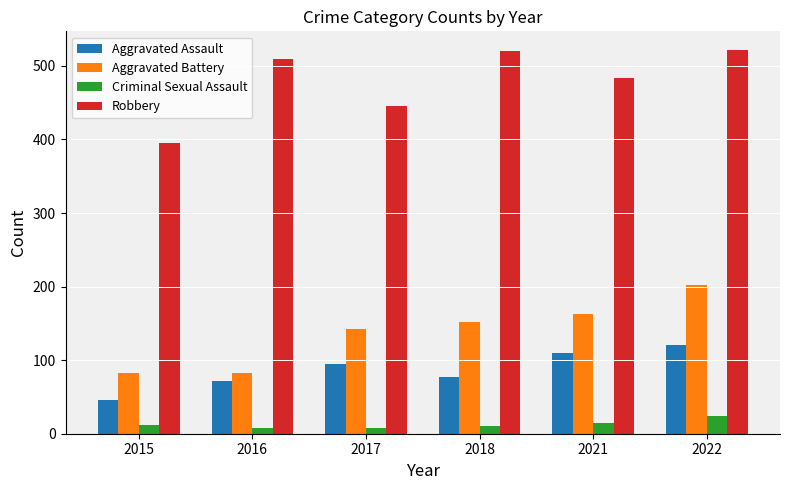

Is it true that Aggravated Battery equals 42 at 2021?

False